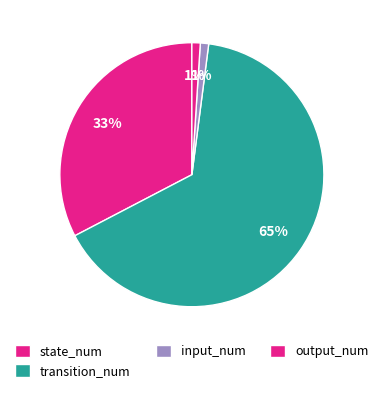

Which category has the biggest portion of the pie?

transition_num